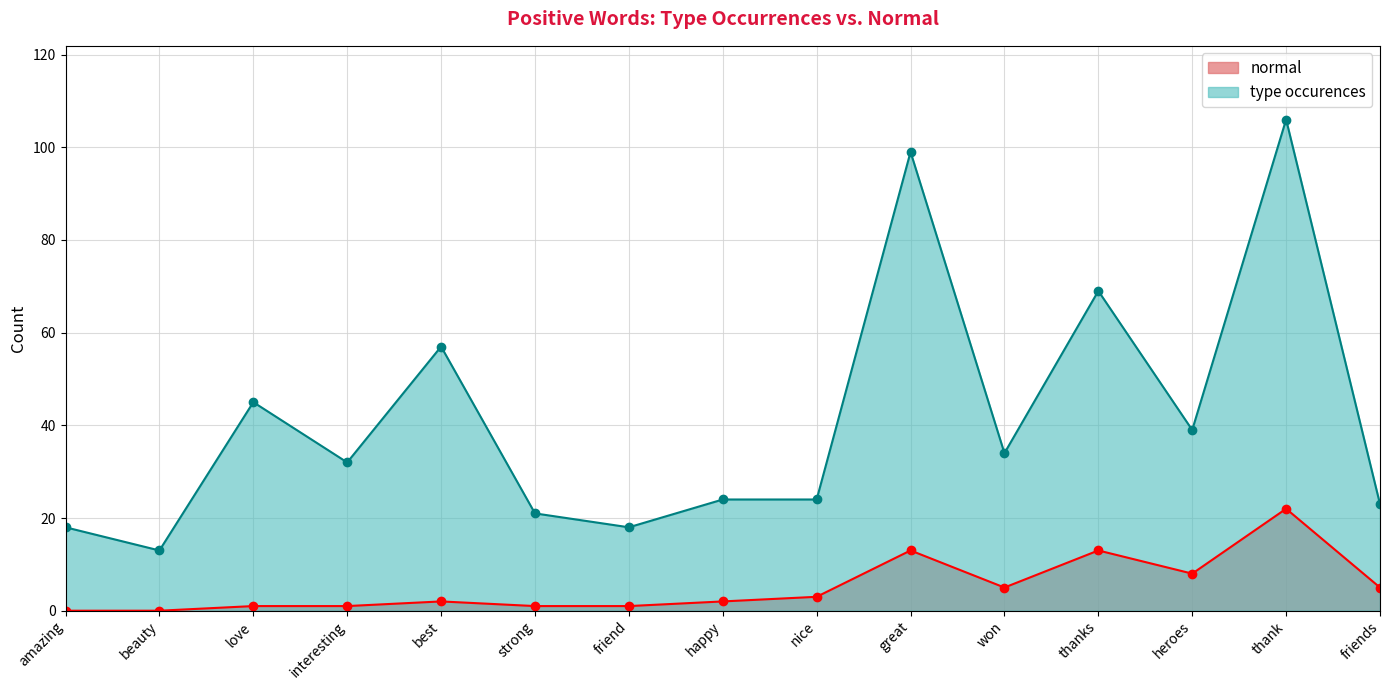

What is the label of the 12th point from the left?

thanks